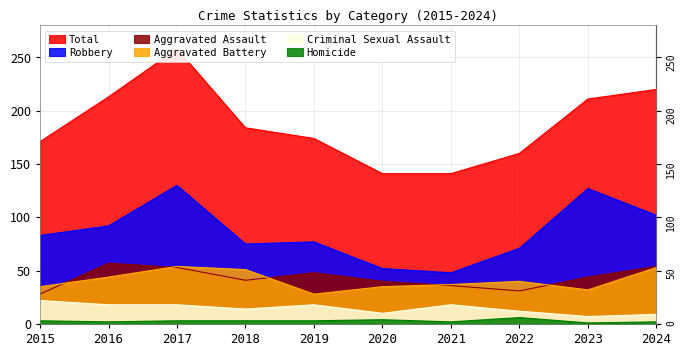

The value of Robbery at 2015 is 83. True or false?

True